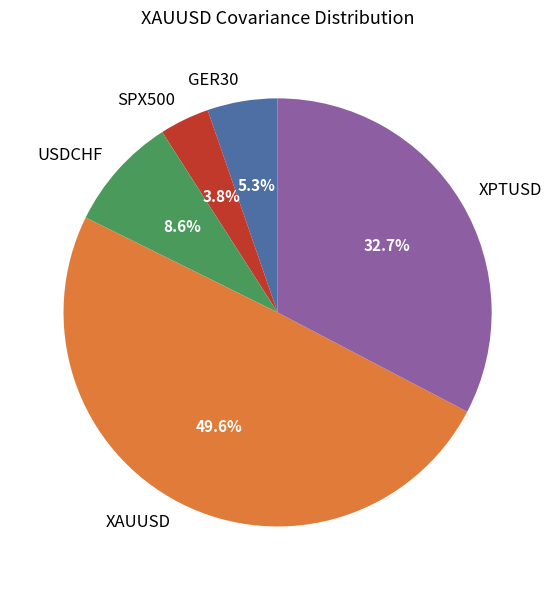

The SPX500 slice represents 12% of the pie. True or false?

False